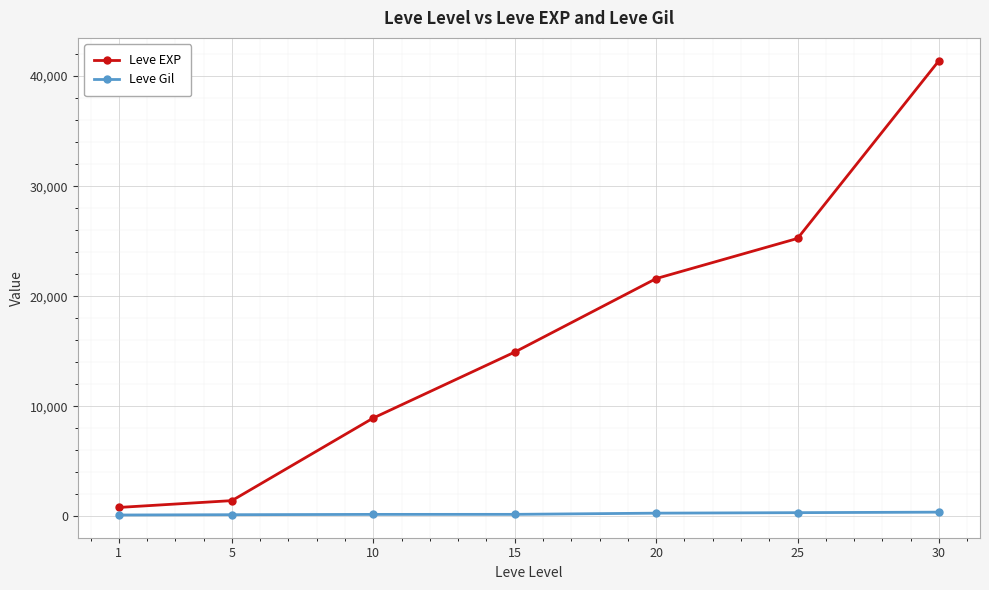

What is the difference between the maximum and minimum values in the Leve Gil series?

259